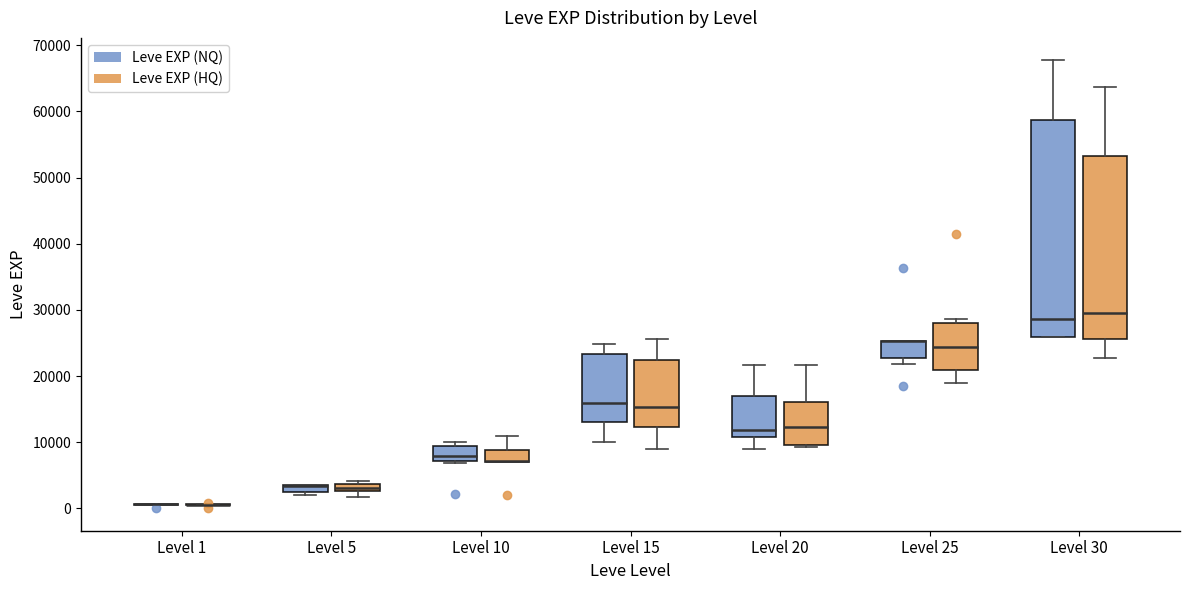

Where does the median line of the box for Level 30 (Leve EXP (NQ)) sit on the y-axis? The values are not printed on the chart, so give them approximately, as read against the axis.

29000